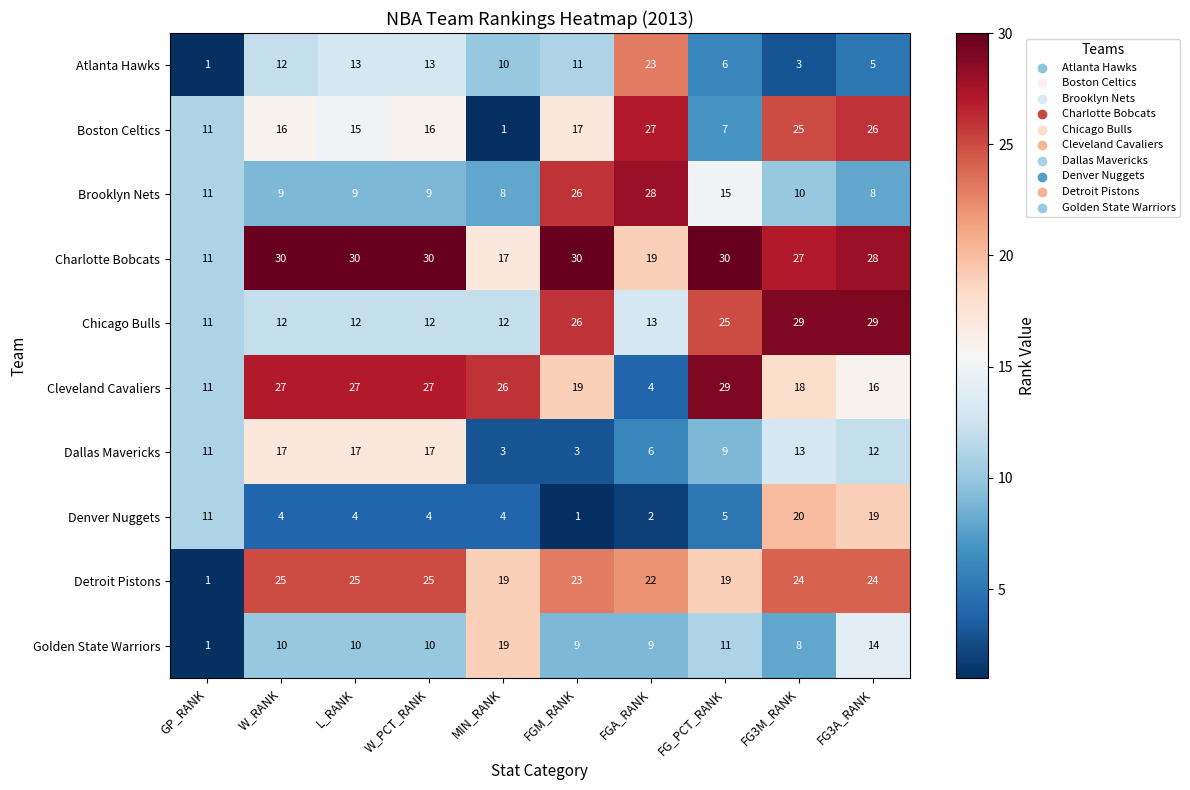

What is the highest value of the Brooklyn Nets series?

28